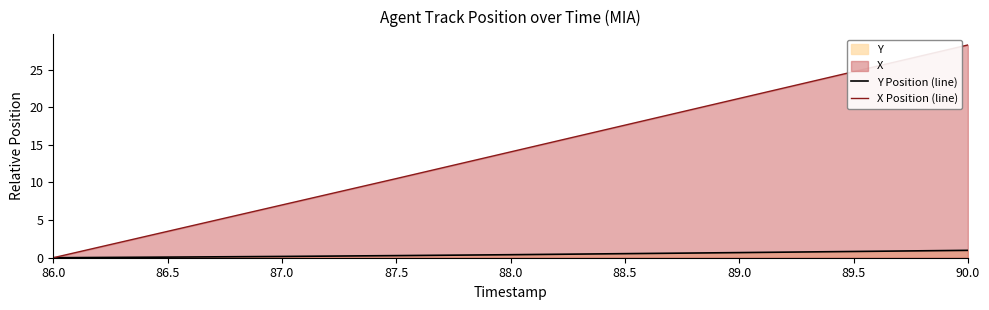

Reading right to left, transcribe all the data shown in this chart.

Y Position (line): 90.0=1.0	89.5=0.8	89.0=0.7	88.5=0.5	88.0=0.4	87.5=0.3	87.0=0.2	86.5=0.1	86.0=0.0
X Position (line): 90.0=28.3	89.5=24.7	89.0=21.2	88.5=17.6	88.0=14.1	87.5=10.5	87.0=7.0	86.5=3.5	86.0=0.0